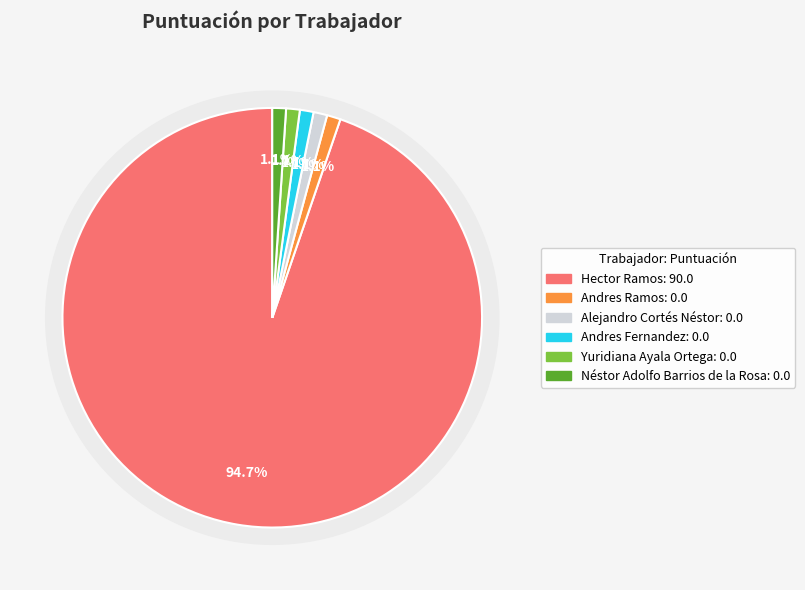

Rank the categories by value from highest to lowest.

Hector Ramos, Andres Ramos, Alejandro Cortés Néstor, Andres Fernandez, Yuridiana Ayala Ortega, Néstor Adolfo Barrios de la Rosa